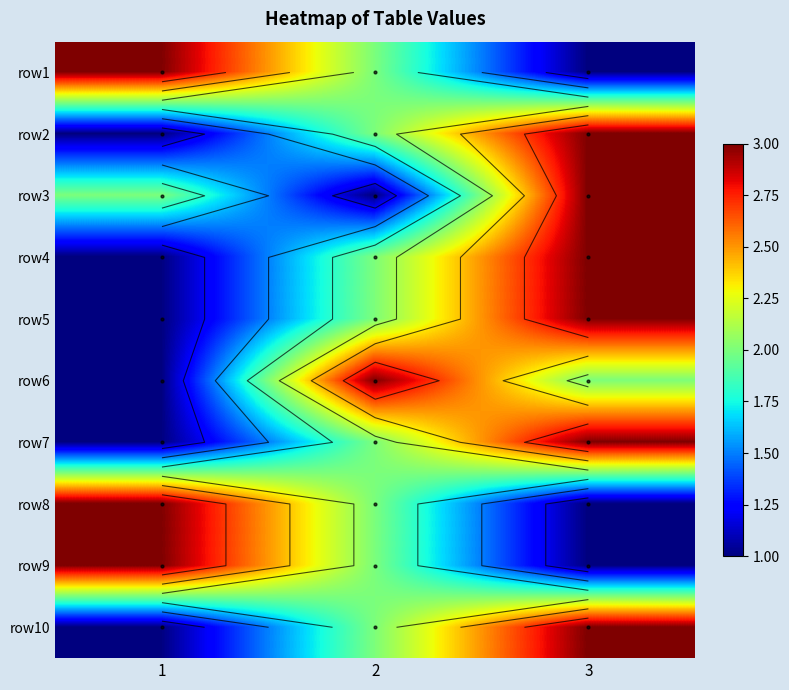

At how many categories does at least one series exceed 1?

3